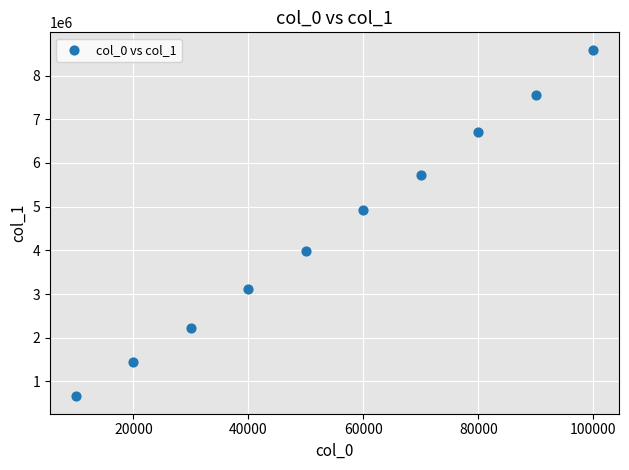

What is the average X value?

55000